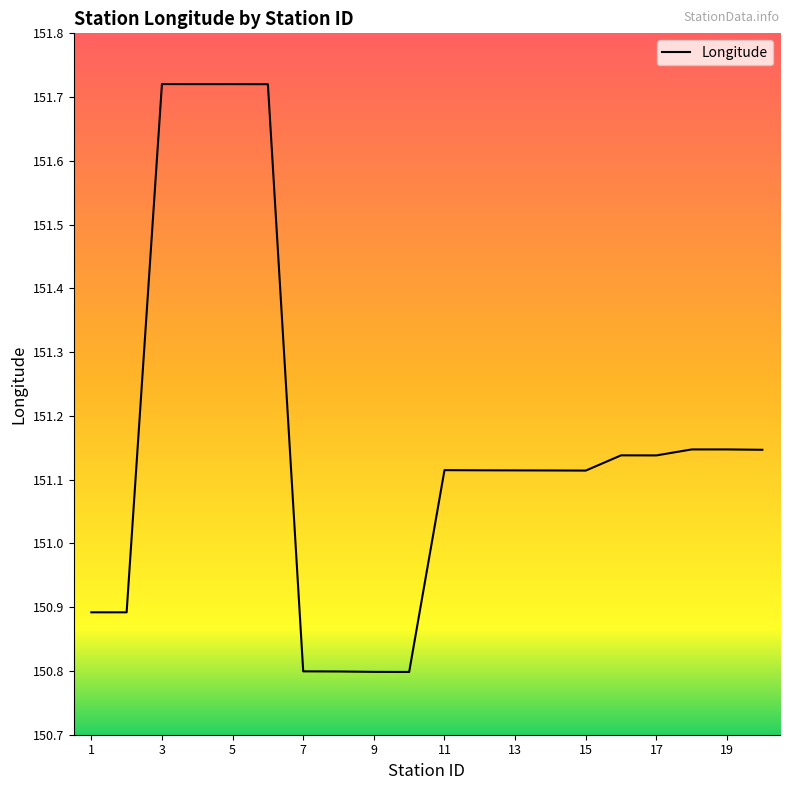

What is the smallest value displayed?

150.8